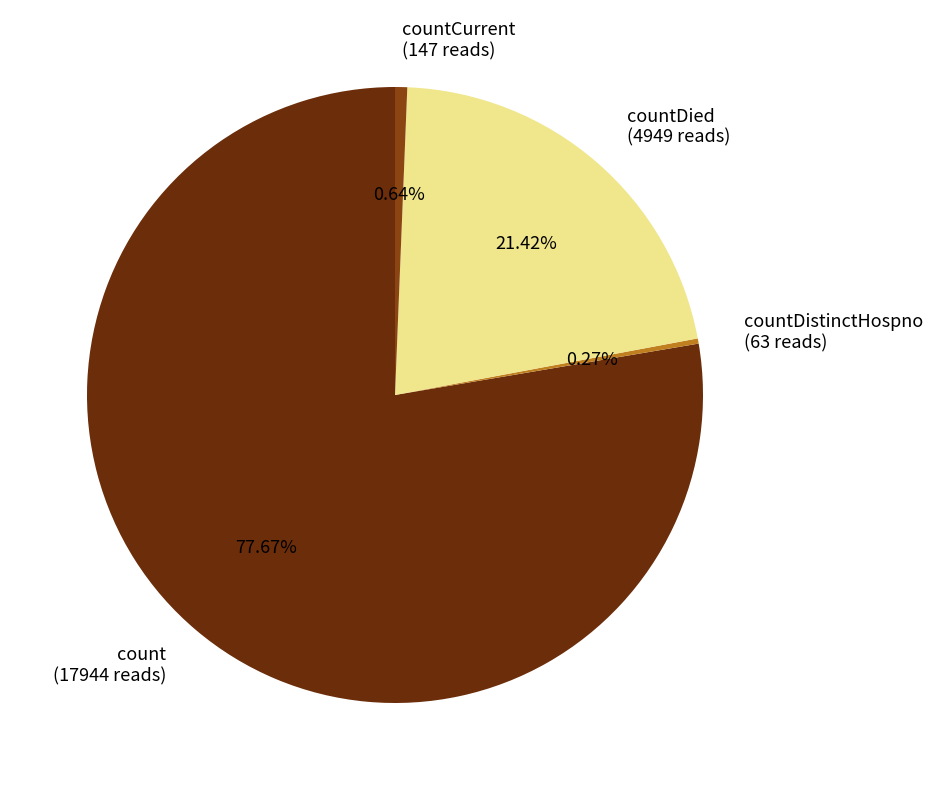

Which has a higher value, countDied (4949 reads) or countCurrent (147 reads)?

countDied (4949 reads)